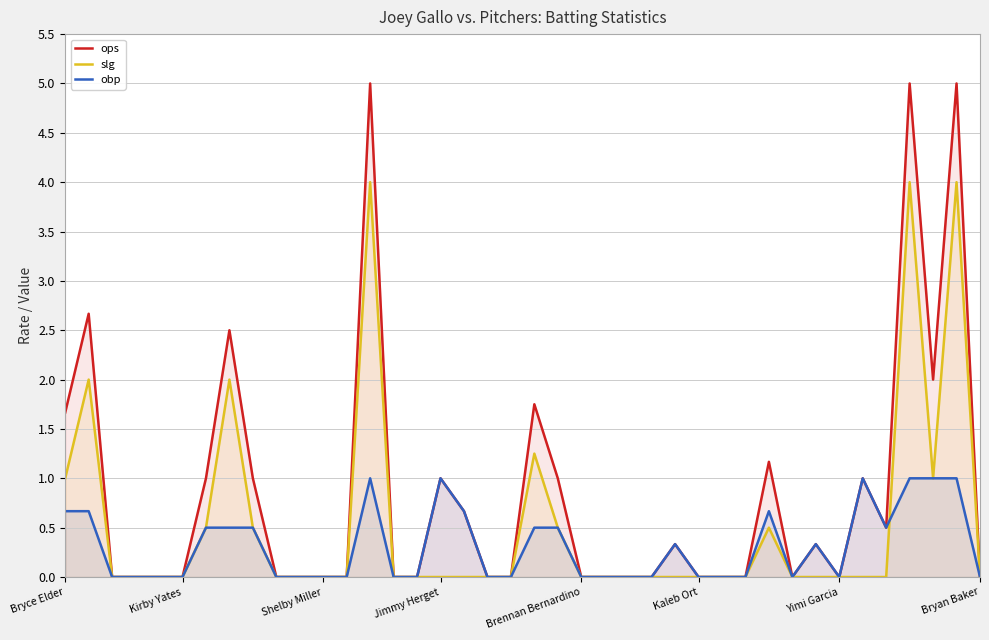

The slg series shows 2.2 at Kirby Yates. True or false?

False